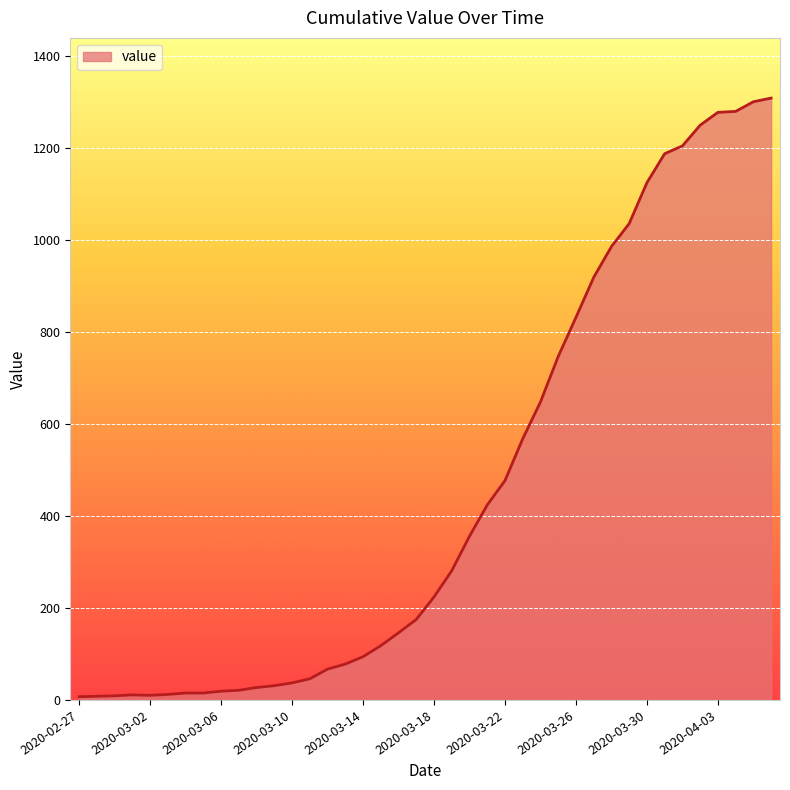

What is the difference between the maximum and minimum values?

1302